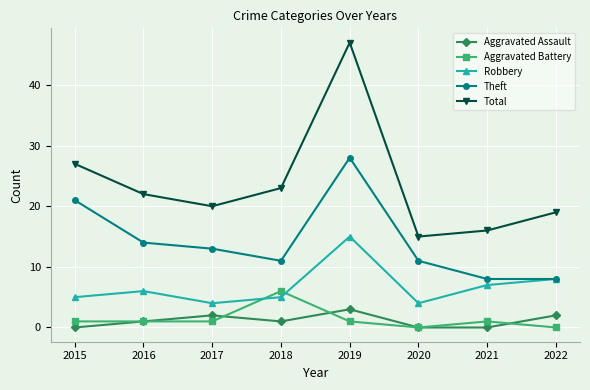

What is the sum of the Theft values at 2022 and 2018?

19